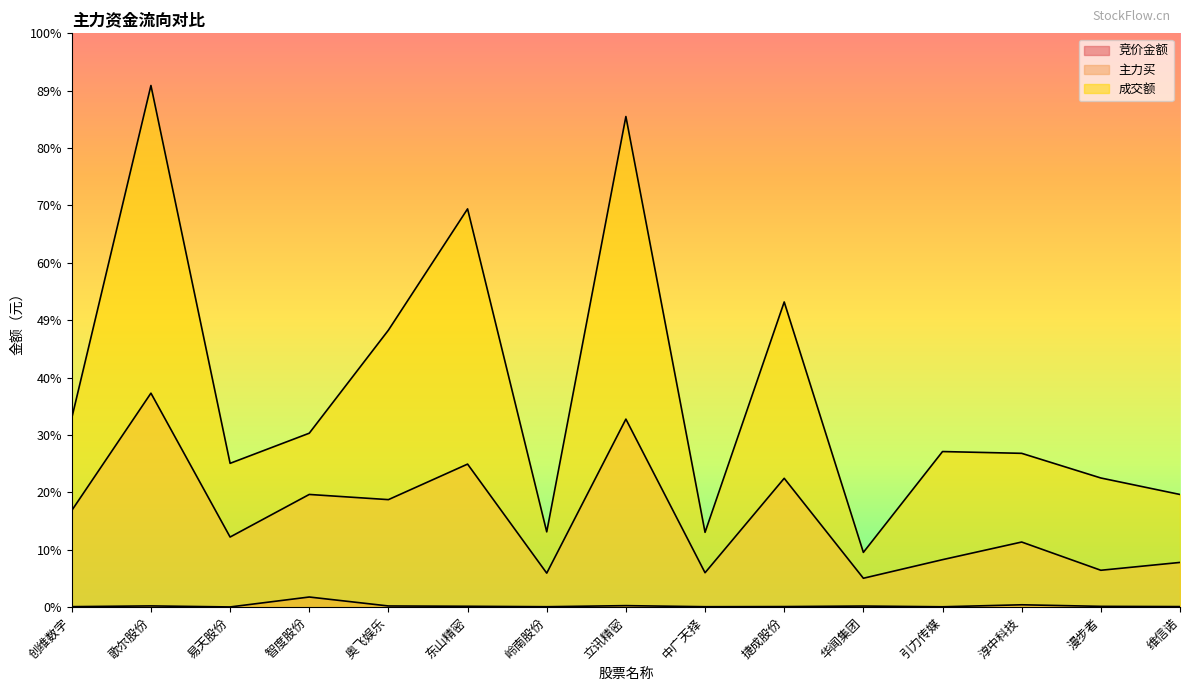

What is the label of the 6th point from the right?

捷成股份